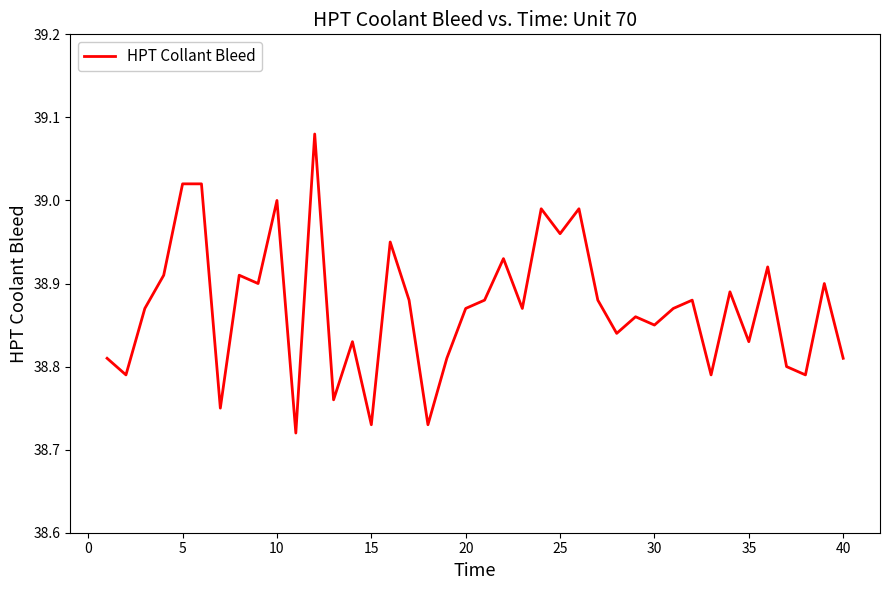

True or false: the data shows 18.0 at 20.

False